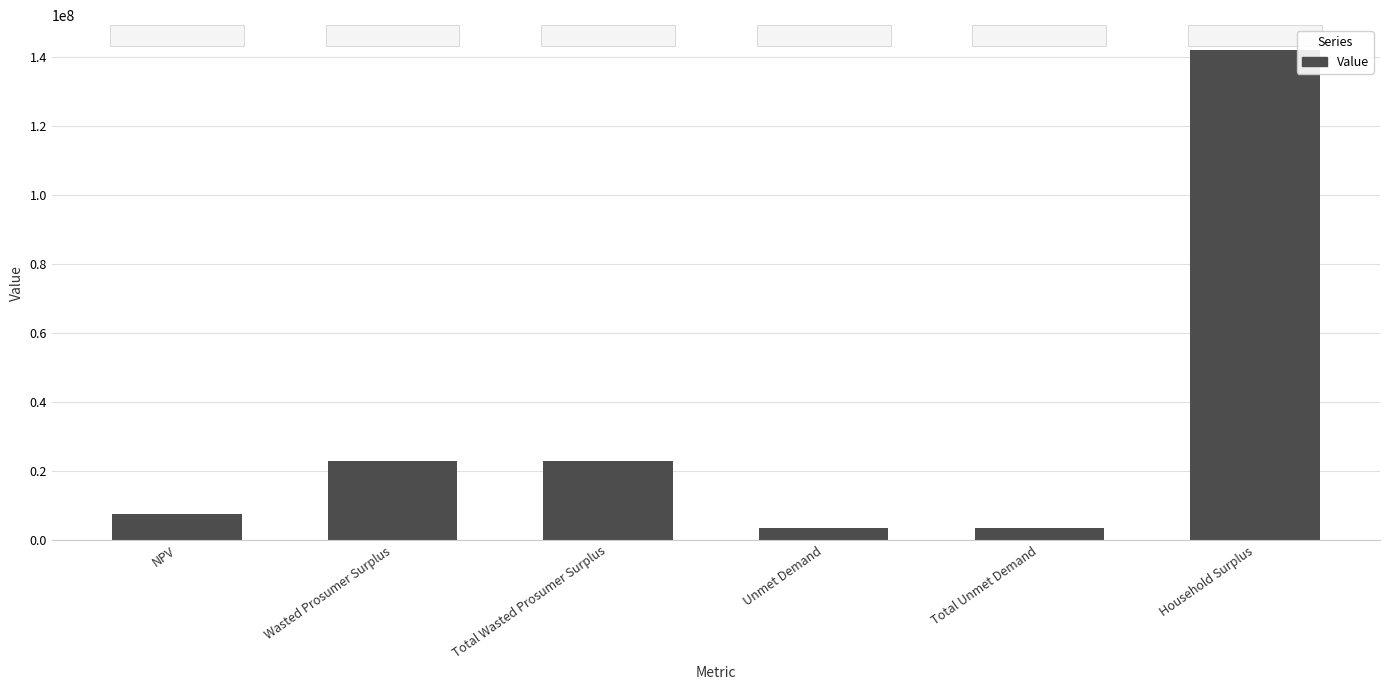

The value at Total Wasted Prosumer Surplus is 5077759.9. True or false?

False